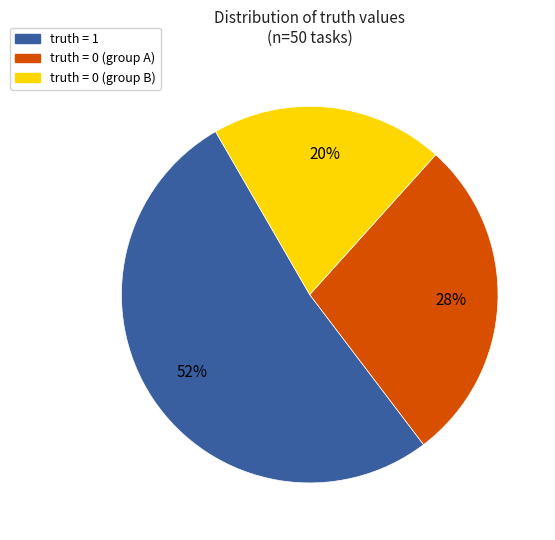

How many slices are in this pie chart?

3